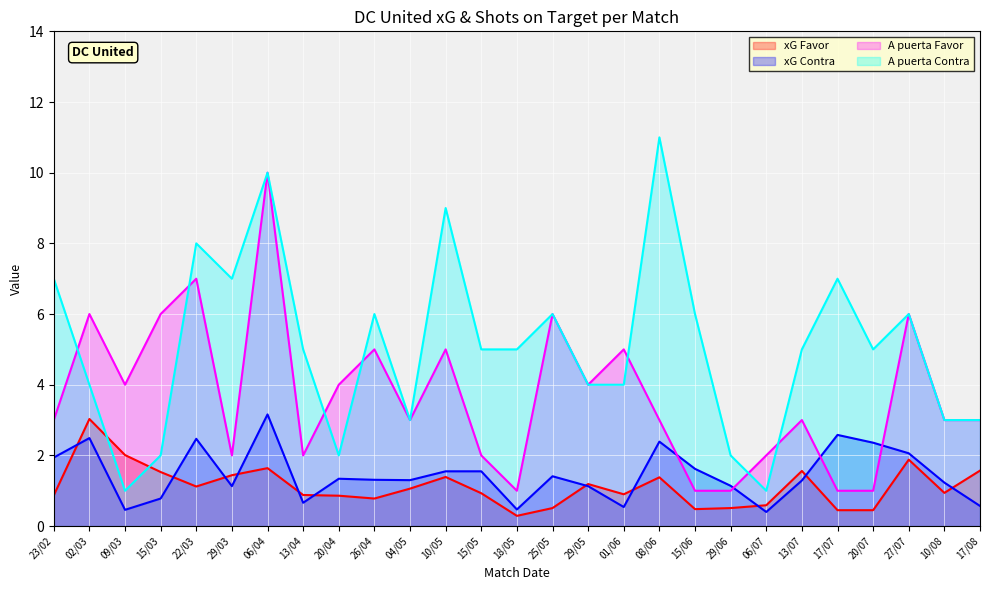

What is the sum of the xG Favor values at 26/04 and 06/07?

1.4